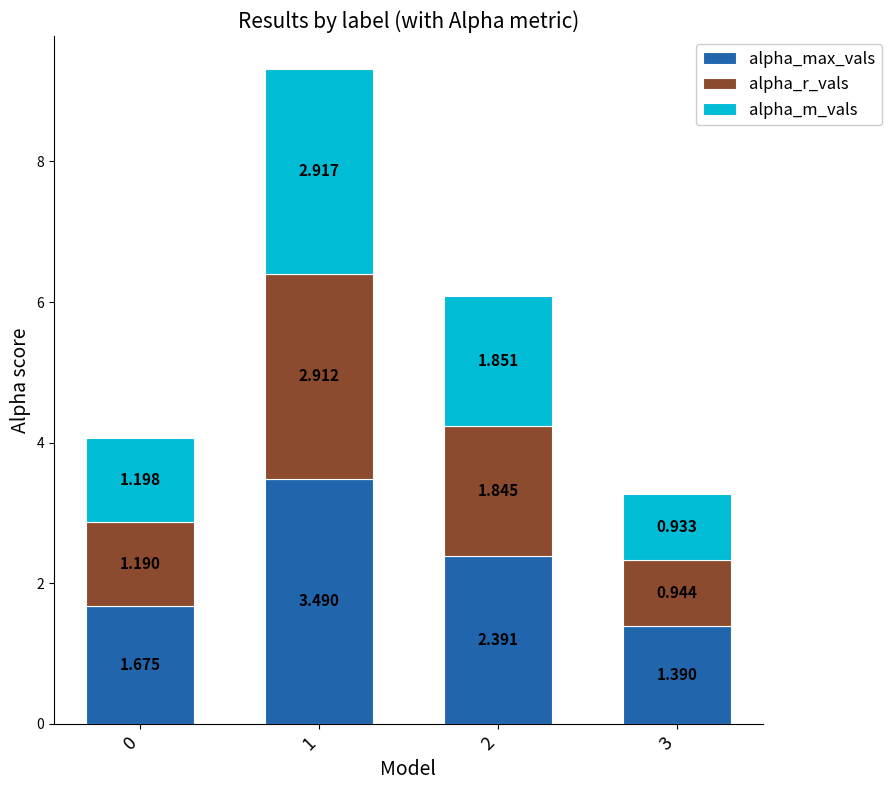

What are all the series names shown in the legend?

alpha_max_vals, alpha_r_vals, alpha_m_vals